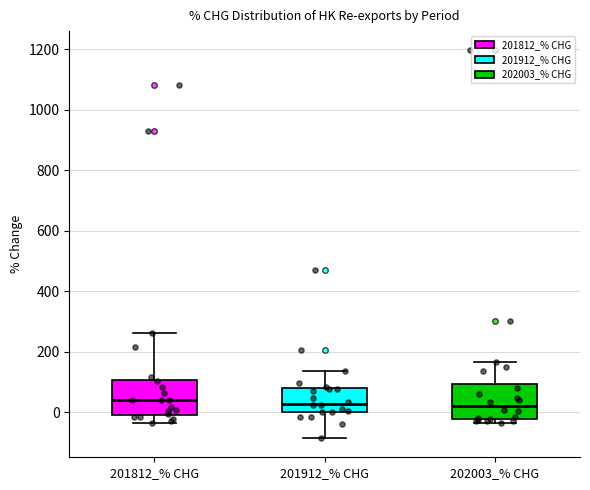

Reading left to right, read every box against the y-axis: the position of its median line, the range the box covers, and the ends of its whiskers. The values are not printed on the chart, so give them approximately, as read against the axis.

201812_% CHG: median 40, box 0 to 100, whiskers -40 to 260
201912_% CHG: median 20, box 0 to 80, whiskers -80 to 140
202003_% CHG: median 20, box -20 to 100, whiskers -40 to 160